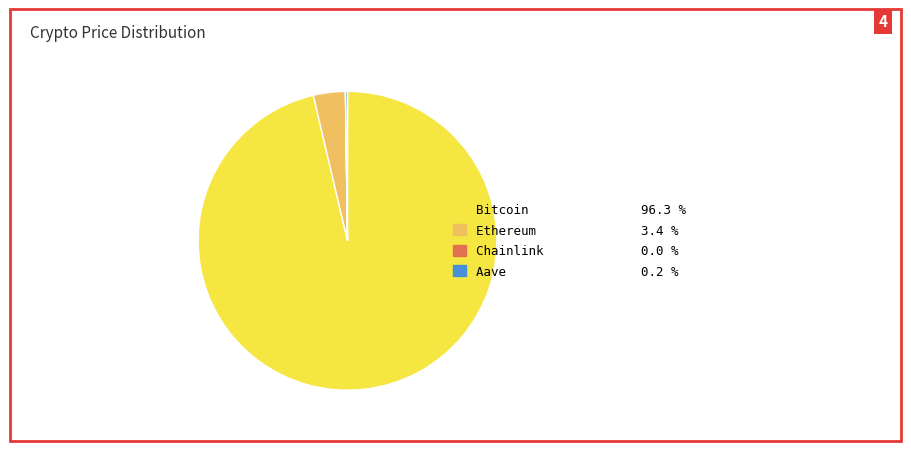

Between Bitcoin and Ethereum, which is larger?

Bitcoin